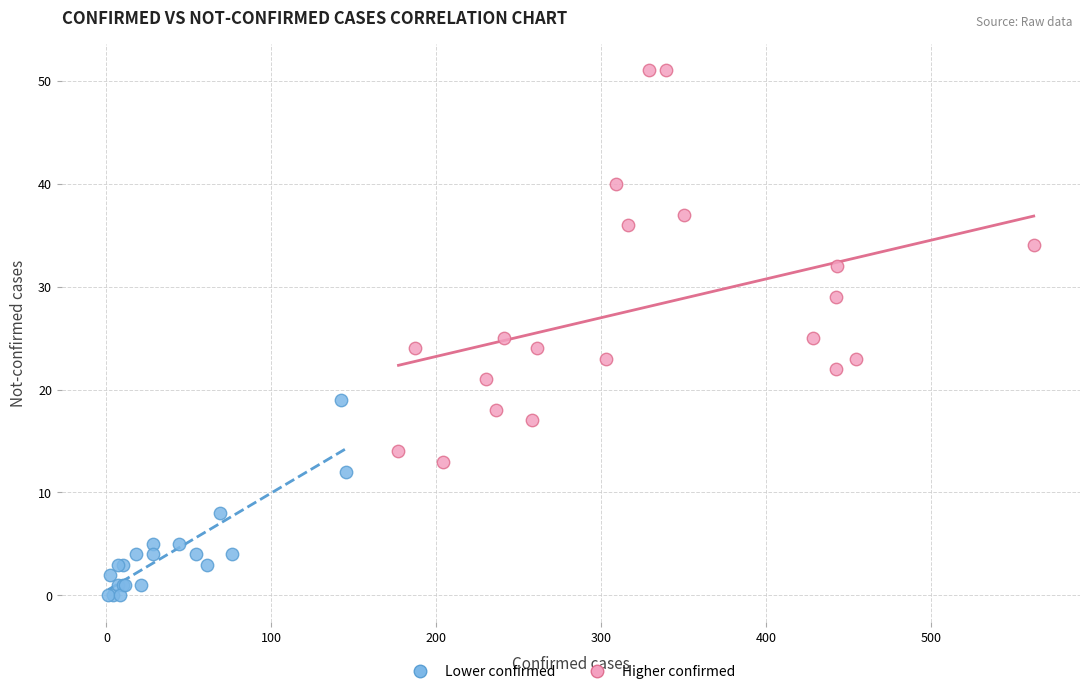

Which series reaches the maximum Y coordinate?

Higher confirmed